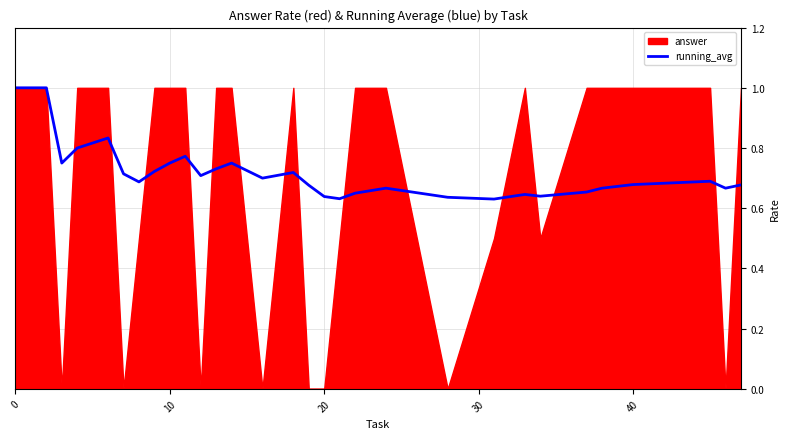

What is the maximum value for running_avg?

1.0